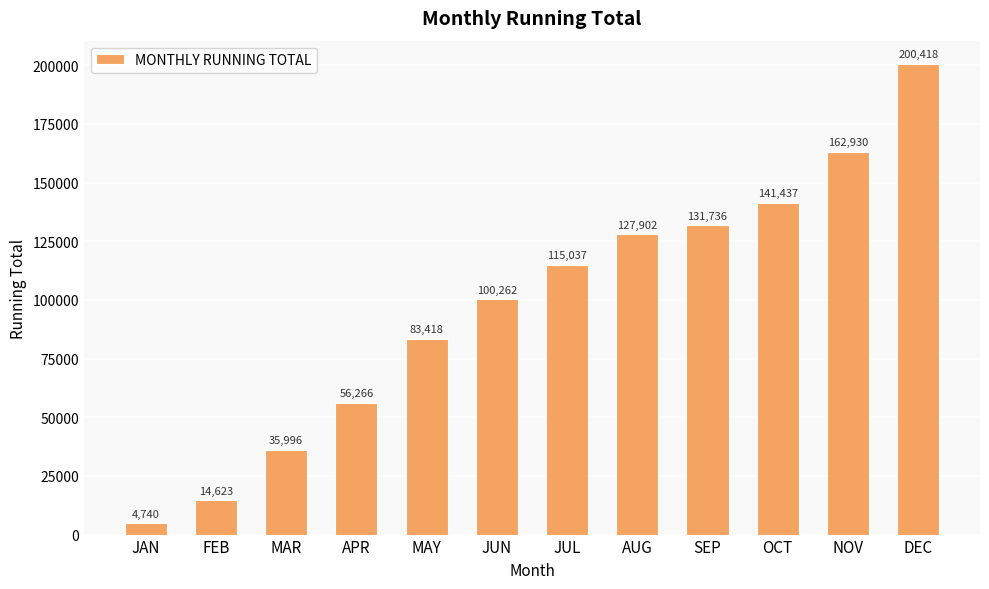

What is the difference between the maximum and minimum values?

195677.9